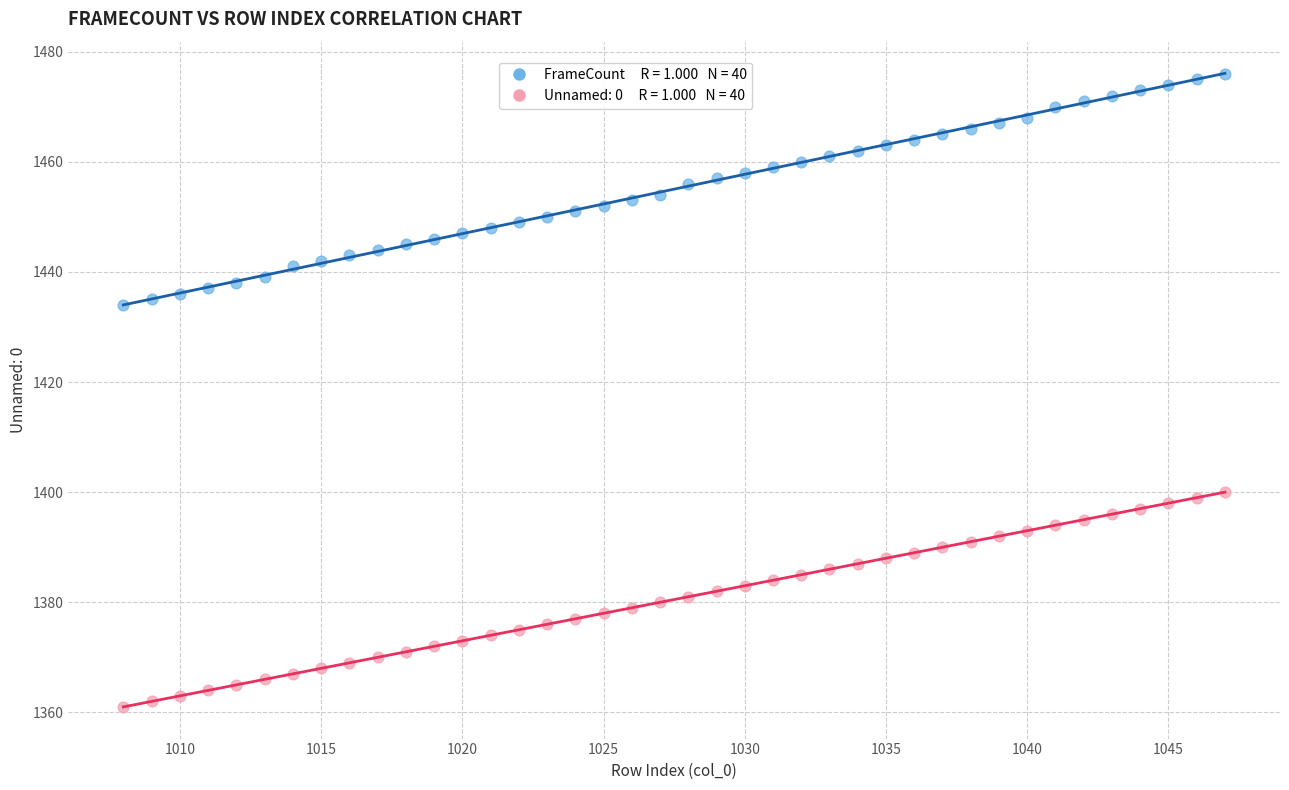

Across all data points, what is the range of X values (max minus min)?

39